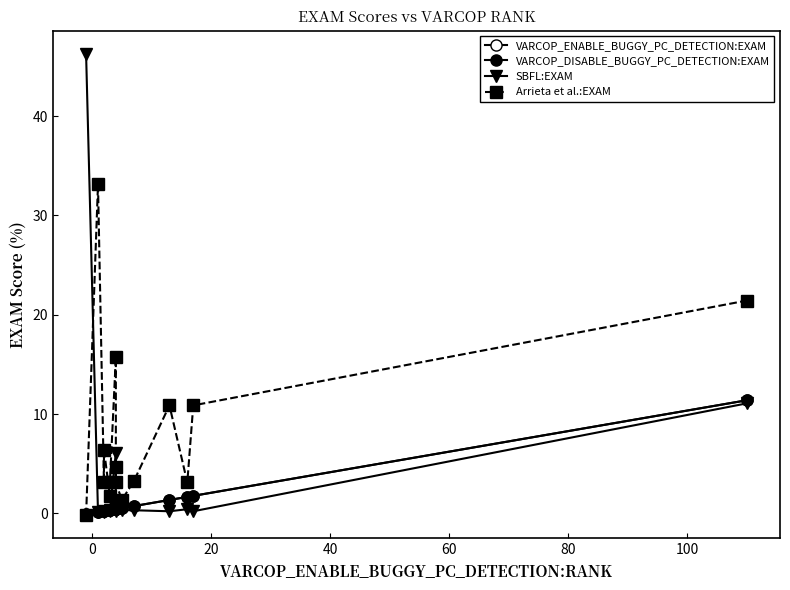

At how many categories does at least one series exceed 8?

6